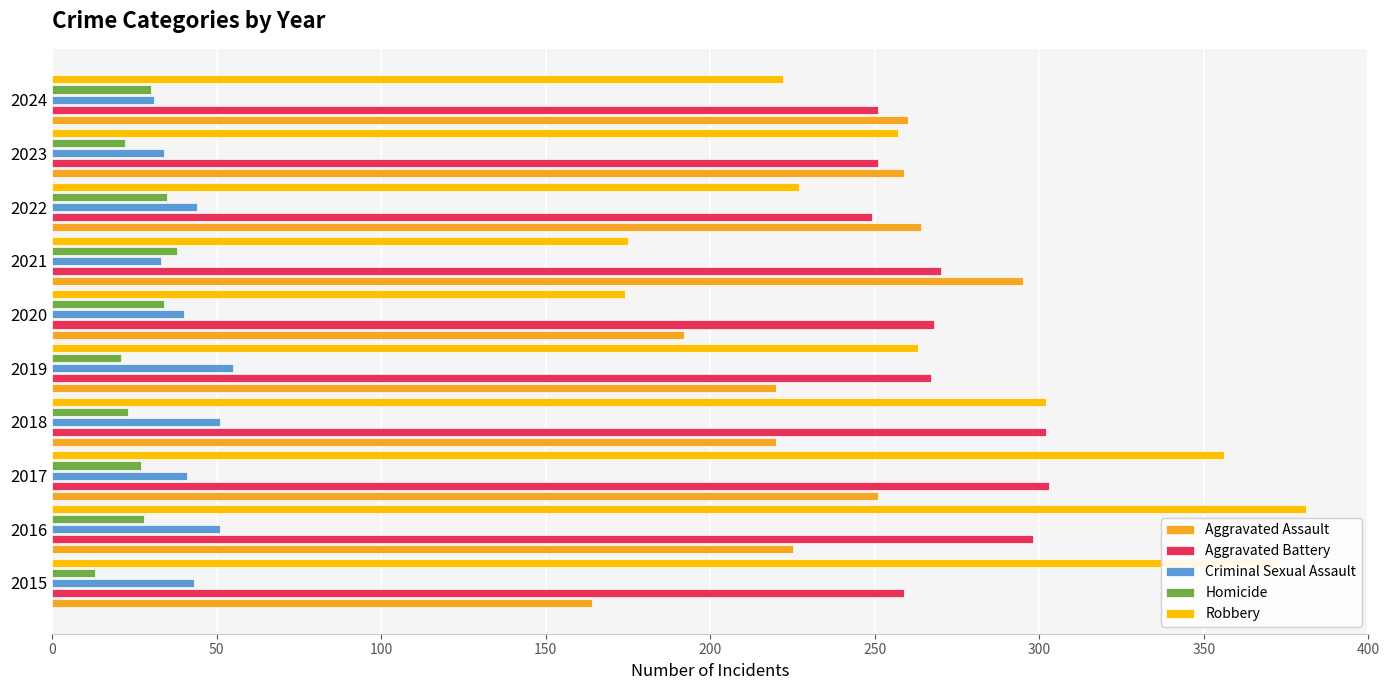

Rank the series at 2016 from highest to lowest value.

Robbery, Aggravated Battery, Aggravated Assault, Criminal Sexual Assault, Homicide